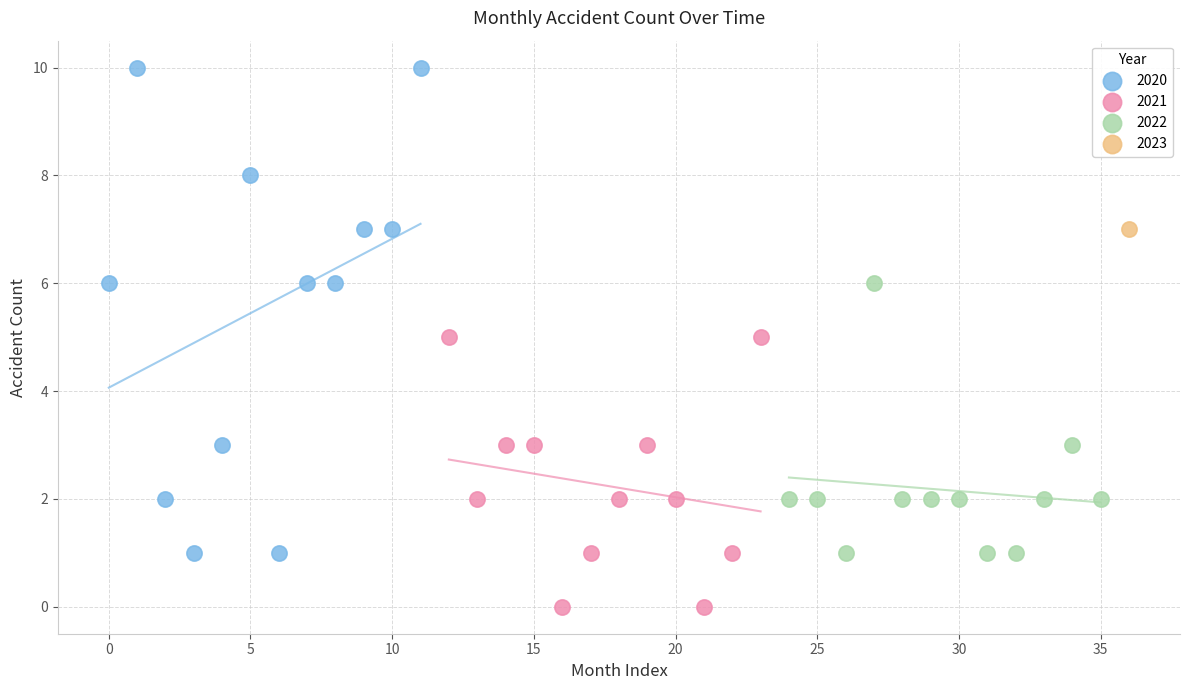

What are all the series names shown in the legend?

2020, 2021, 2022, 2023